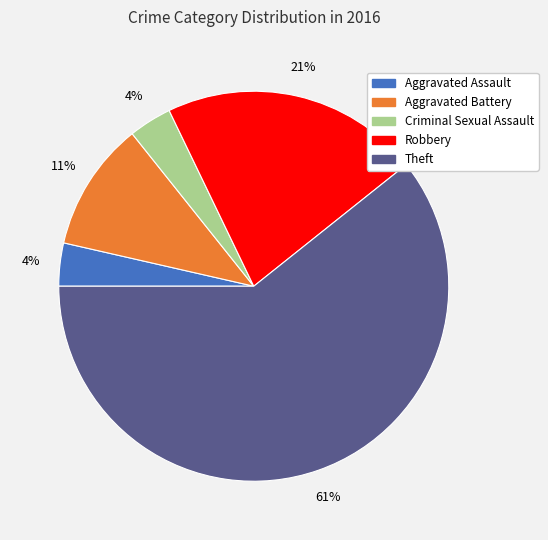

How many slices are in this pie chart?

5